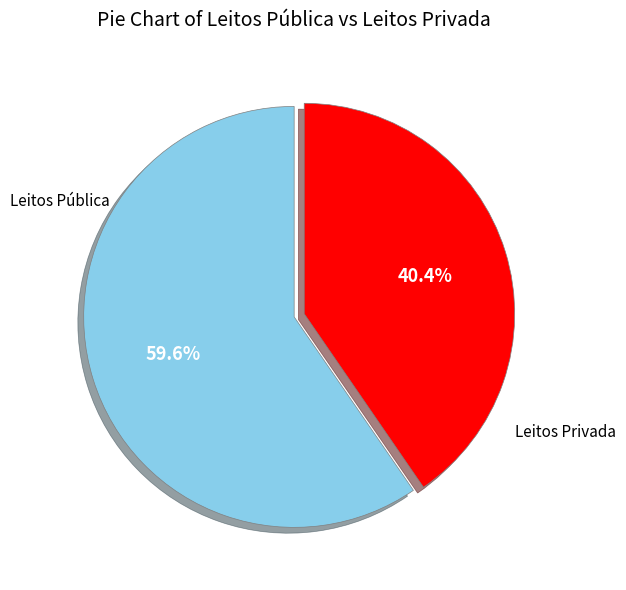

What is the ratio of the value at Leitos Privada to the value at Leitos Pública?

0.7